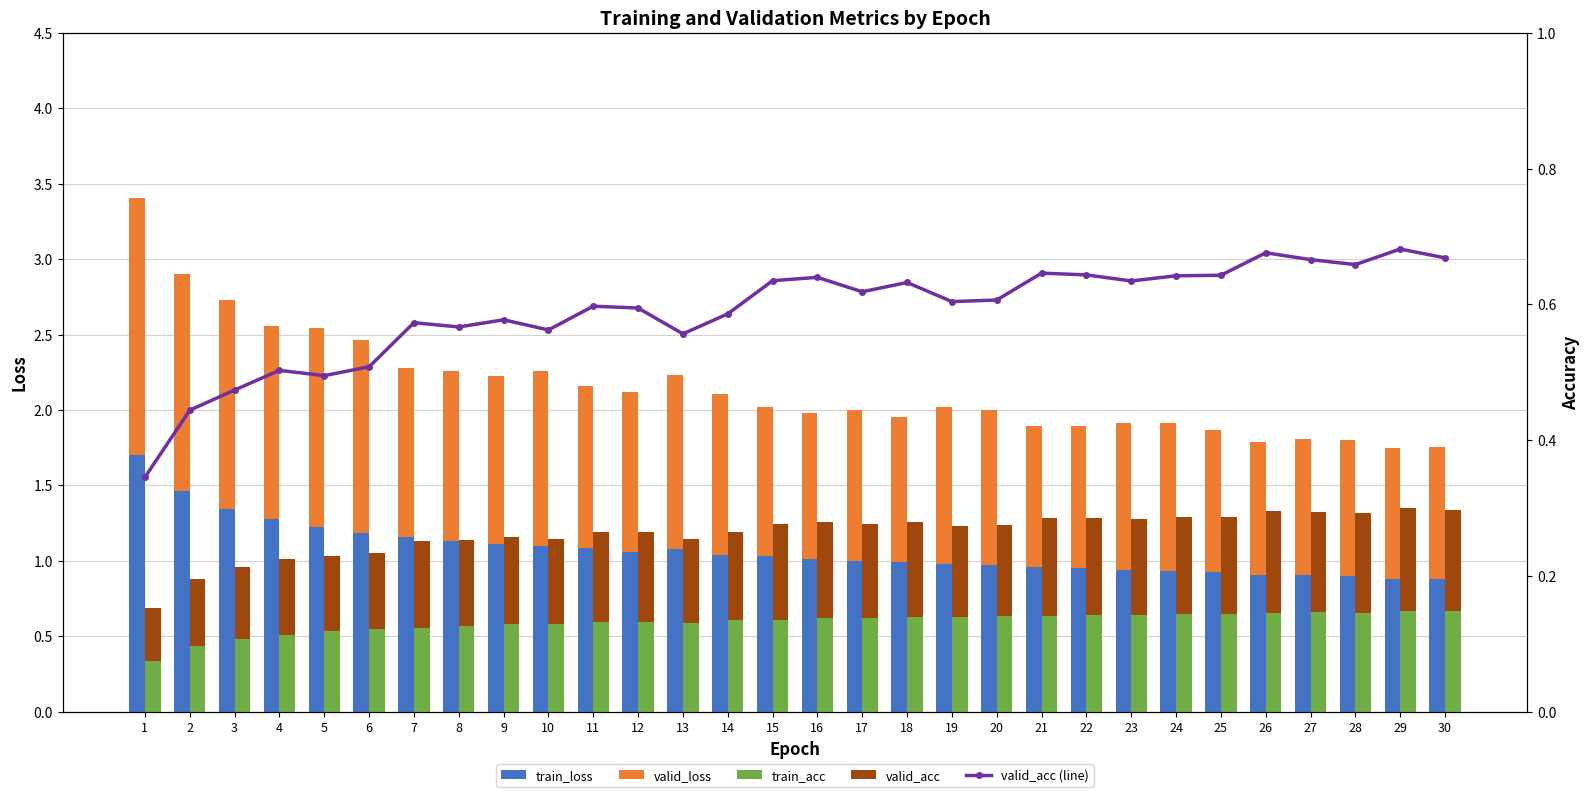

Which has a higher value, 3 or 21?

3